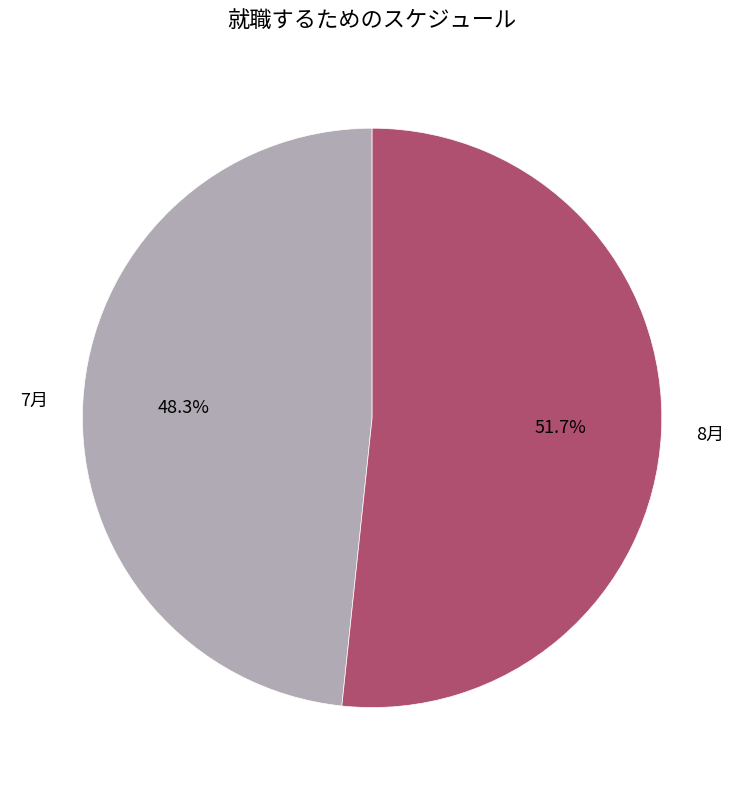

Which category has the biggest portion of the pie?

8月